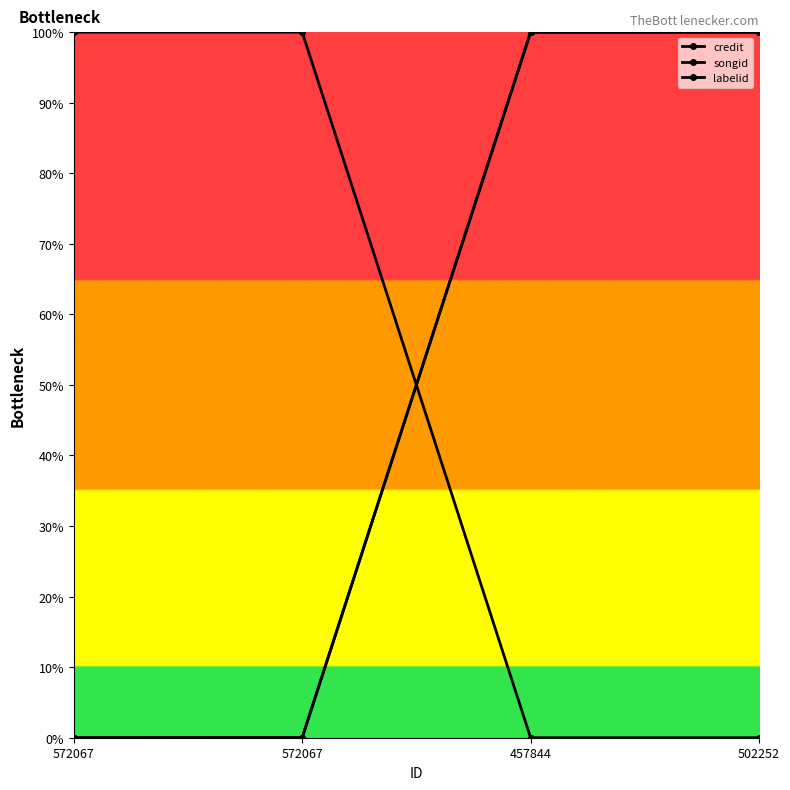

Is this an area chart (filled region under the line)?

No